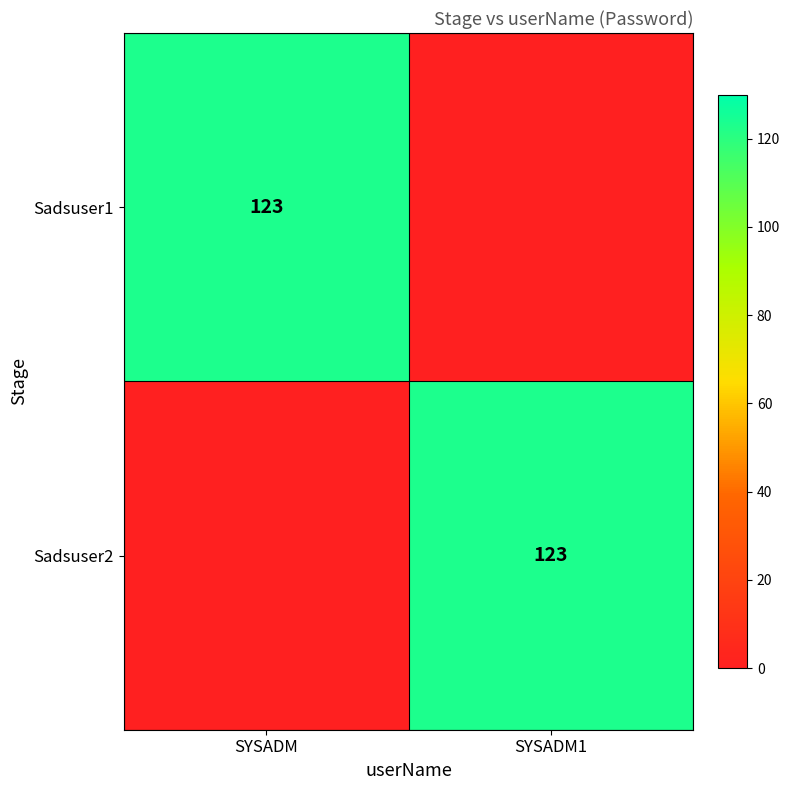

Is it true that Sadsuser2 equals 123 at SYSADM1?

True